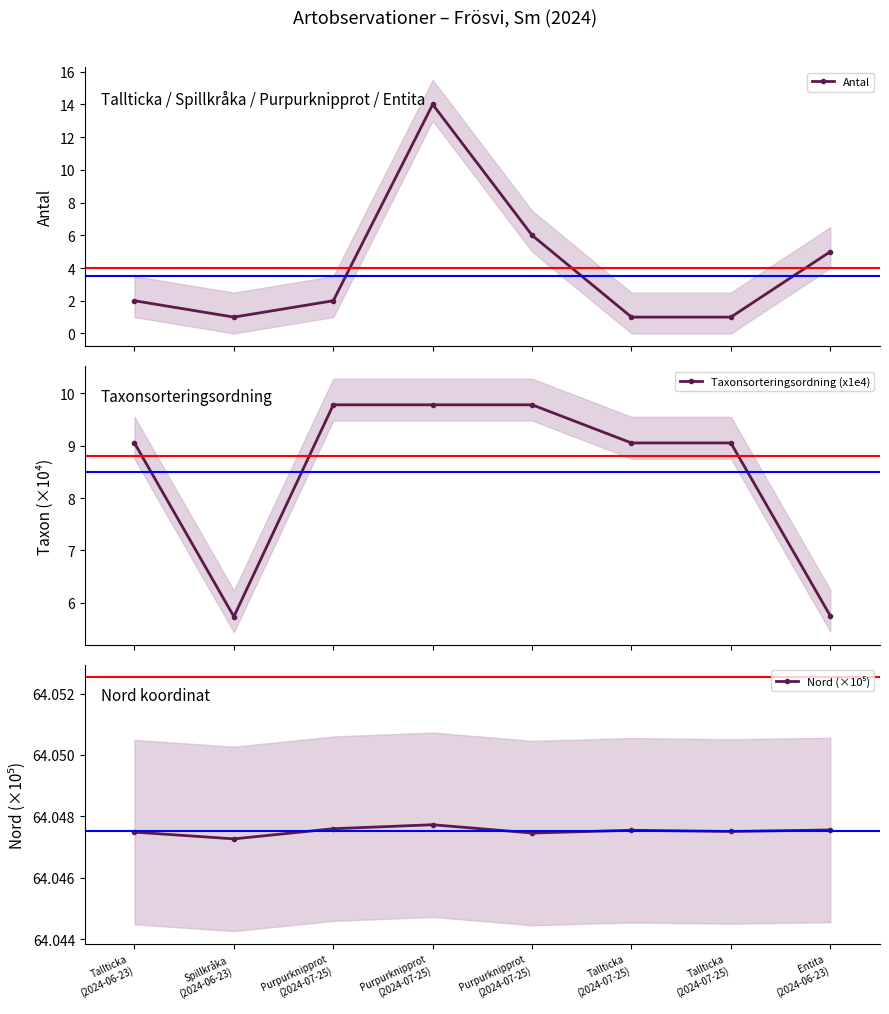

What are all the series names shown in the legend?

Antal, Taxonsorteringsordning (x1e4), Nord (×10⁵)